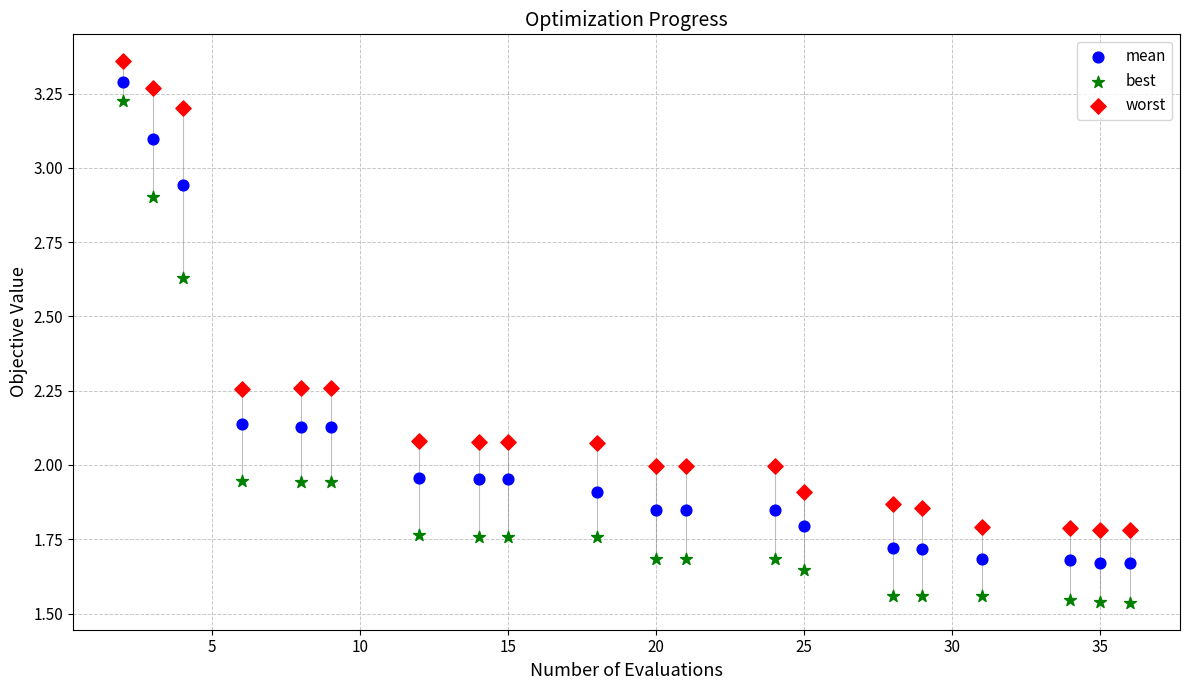

What is the X range (max minus min) for the scatter plot?

34.0